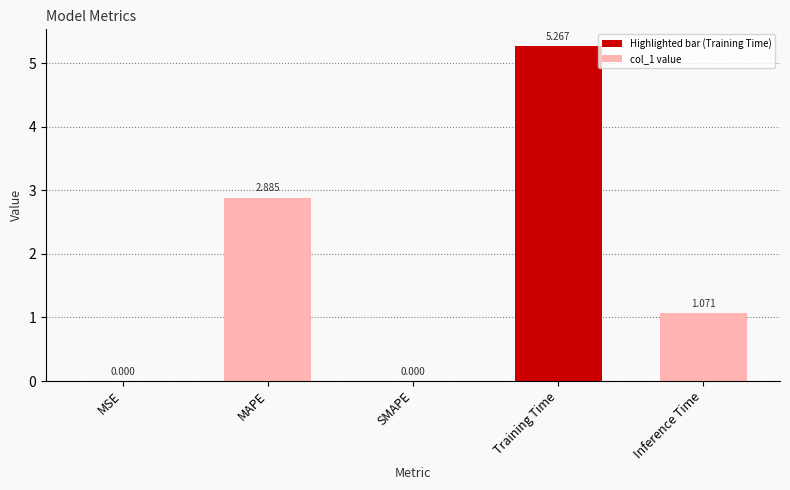

Which has a higher value, SMAPE or MAPE?

MAPE